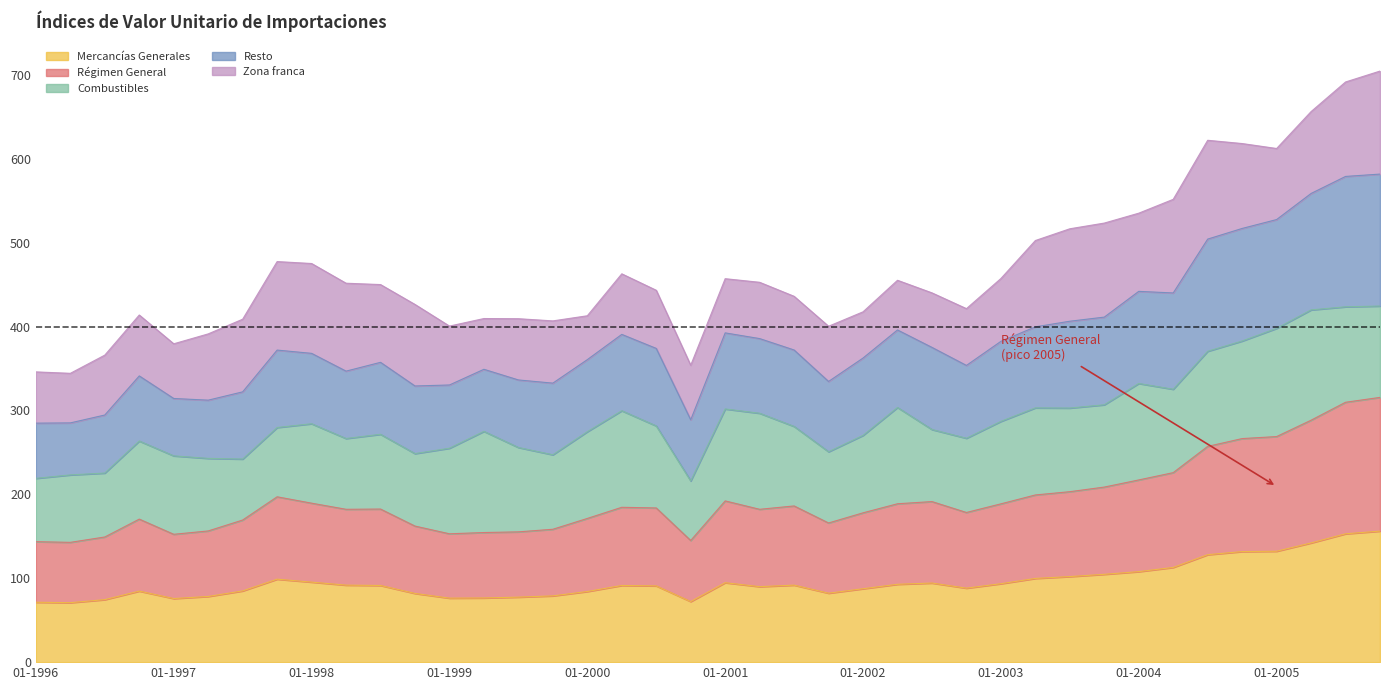

Where does the Mercancías Generales series first go above 91?

01-10-1997